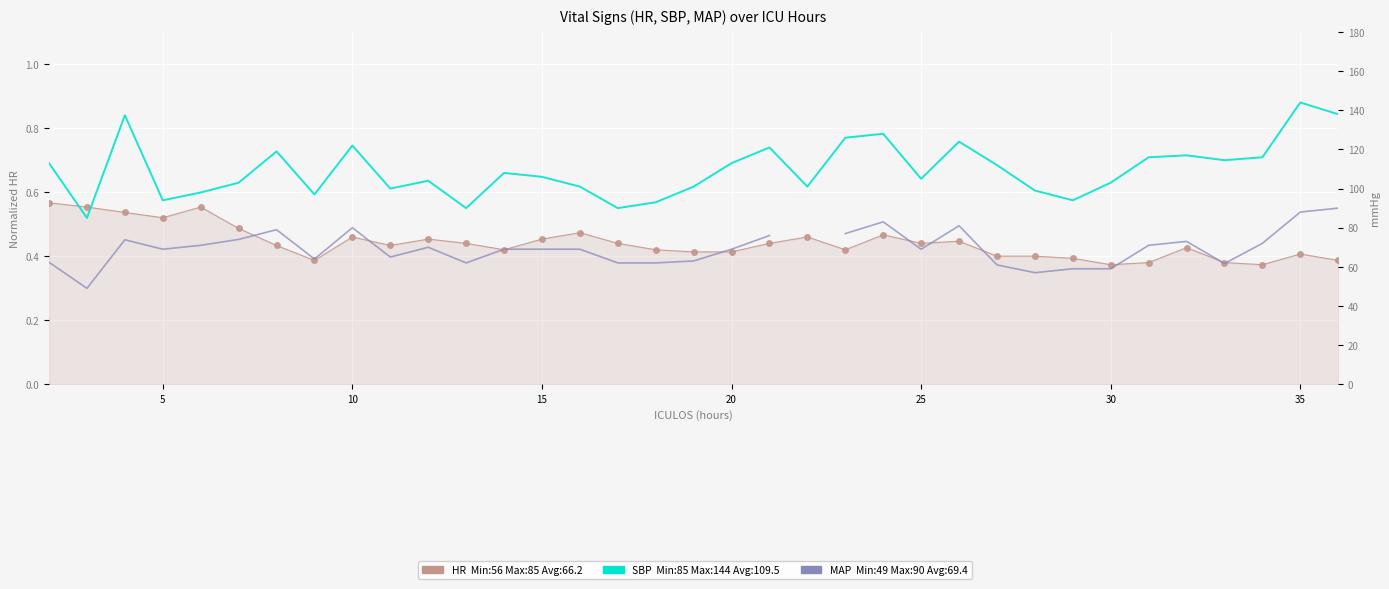

List the series in order of their overall mean, highest first.

SBP, MAP, HR (normalized /150)